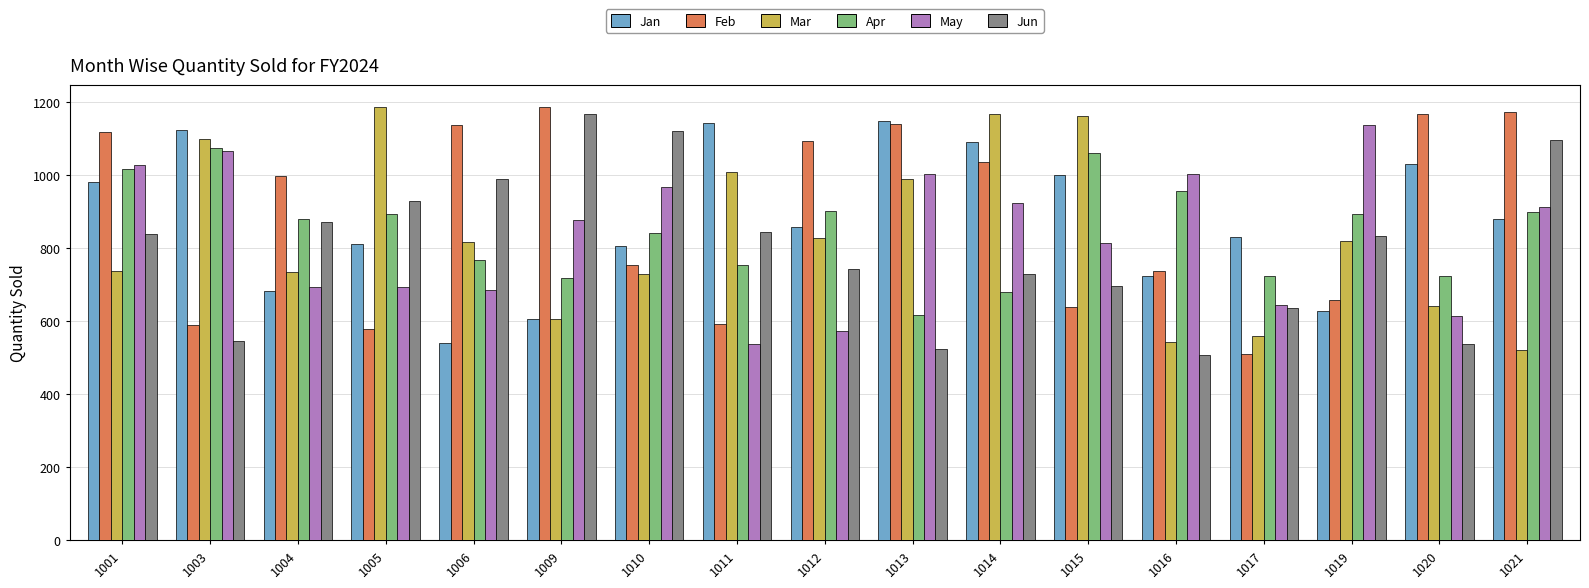

Which series has the widest spread of values?

Feb